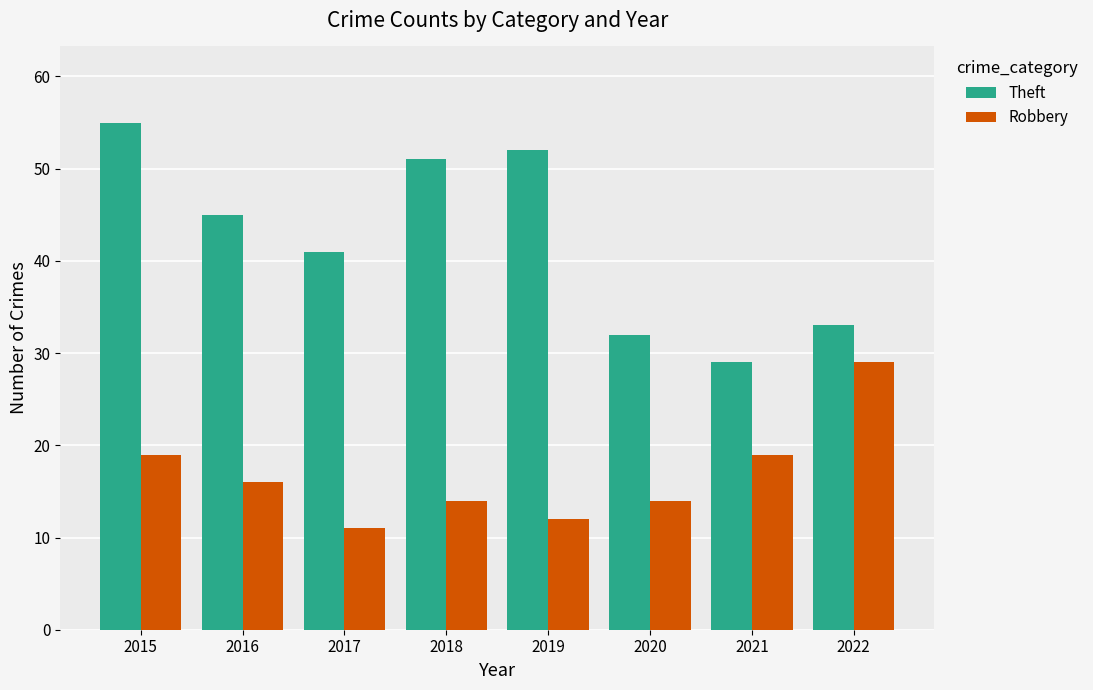

Where does the Robbery series first go above 16?

2015